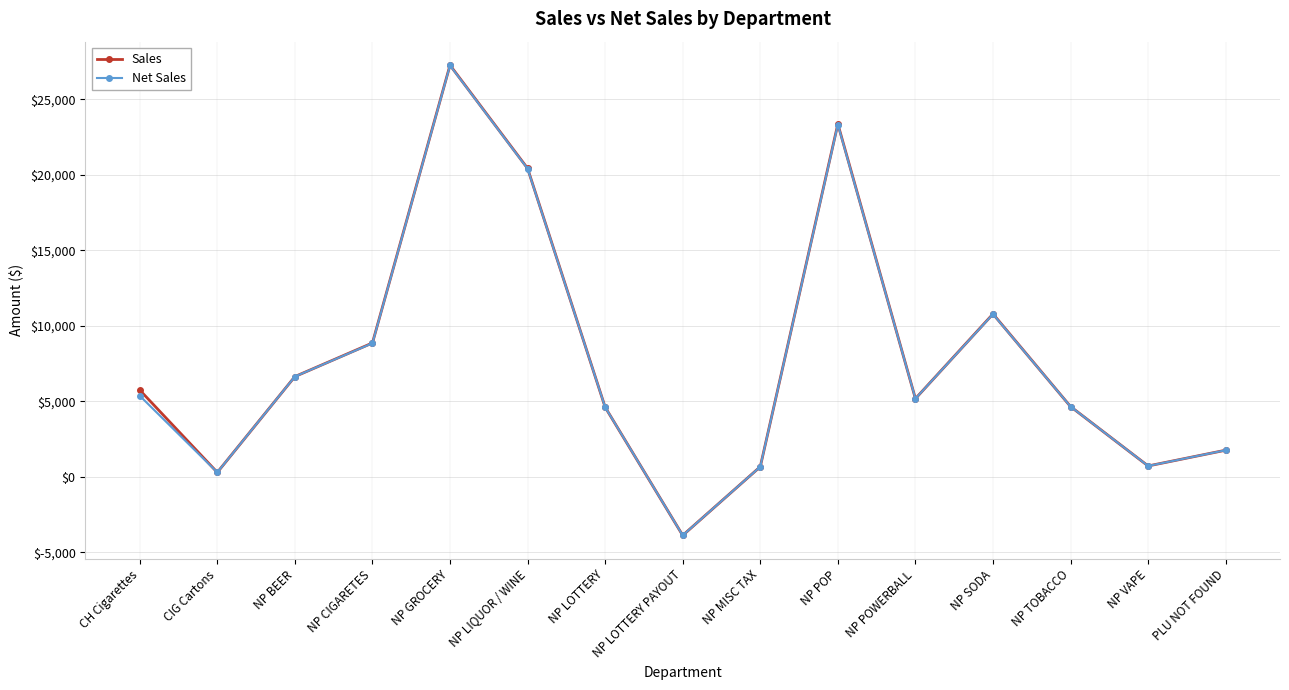

What is the value of the Net Sales point at the 7th from the left?

4620.0